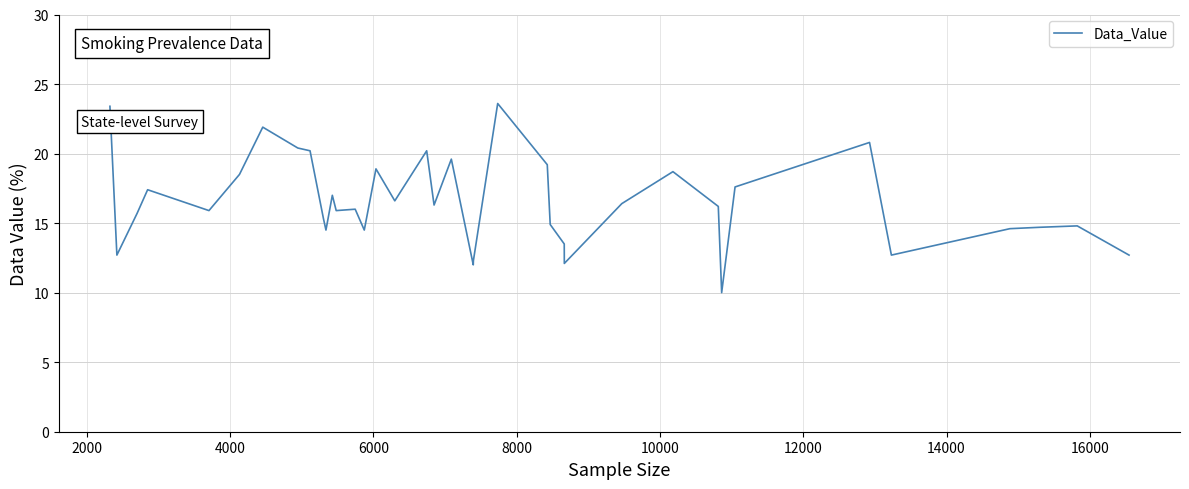

What is the greatest value displayed?

23.6